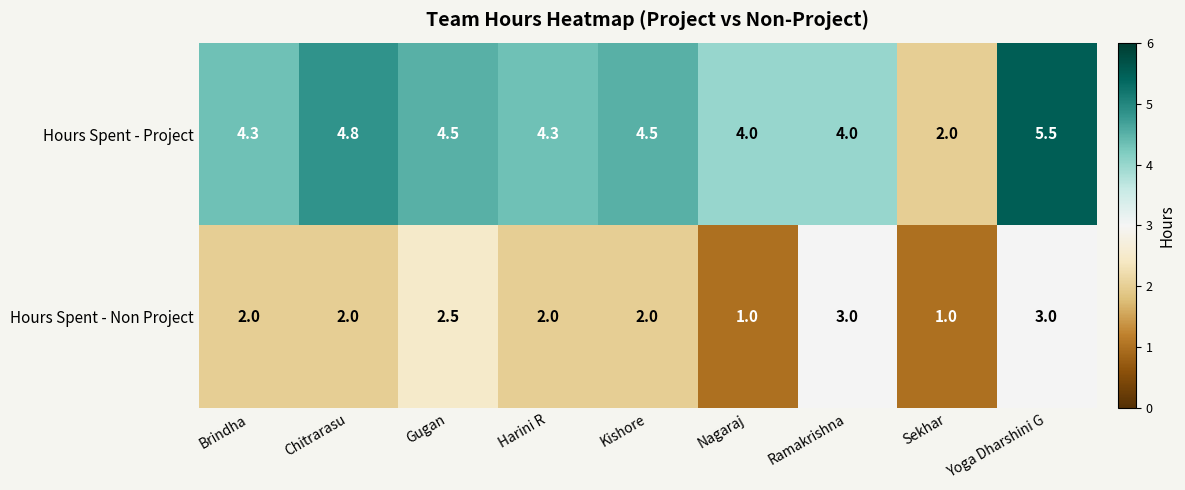

Rank the series by their maximum value, from highest to lowest.

Hours Spent - Project, Hours Spent - Non Project